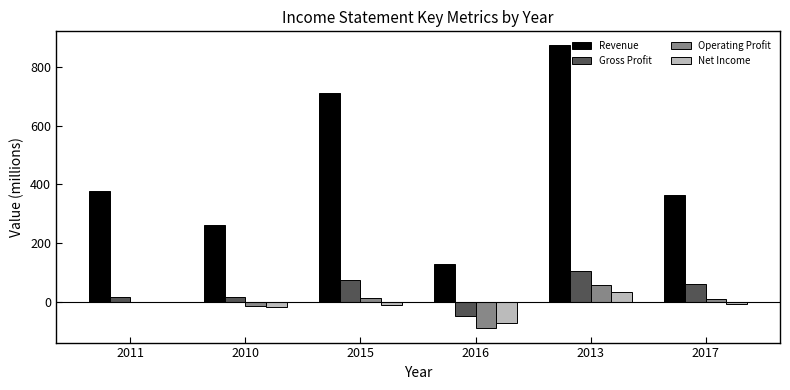

Is it true that Gross Profit equals 18 at 2011?

True